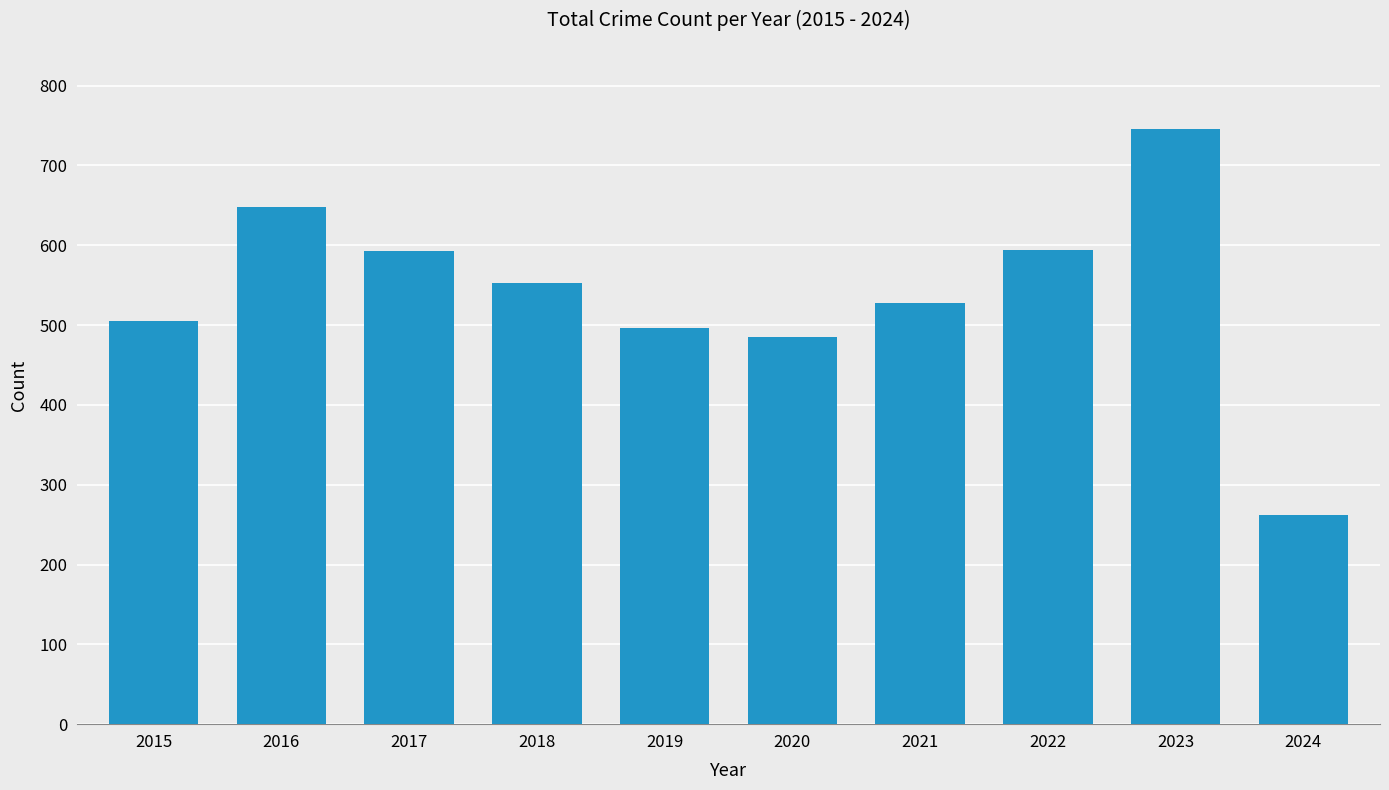

True or false: the data shows 829 at 2017.

False